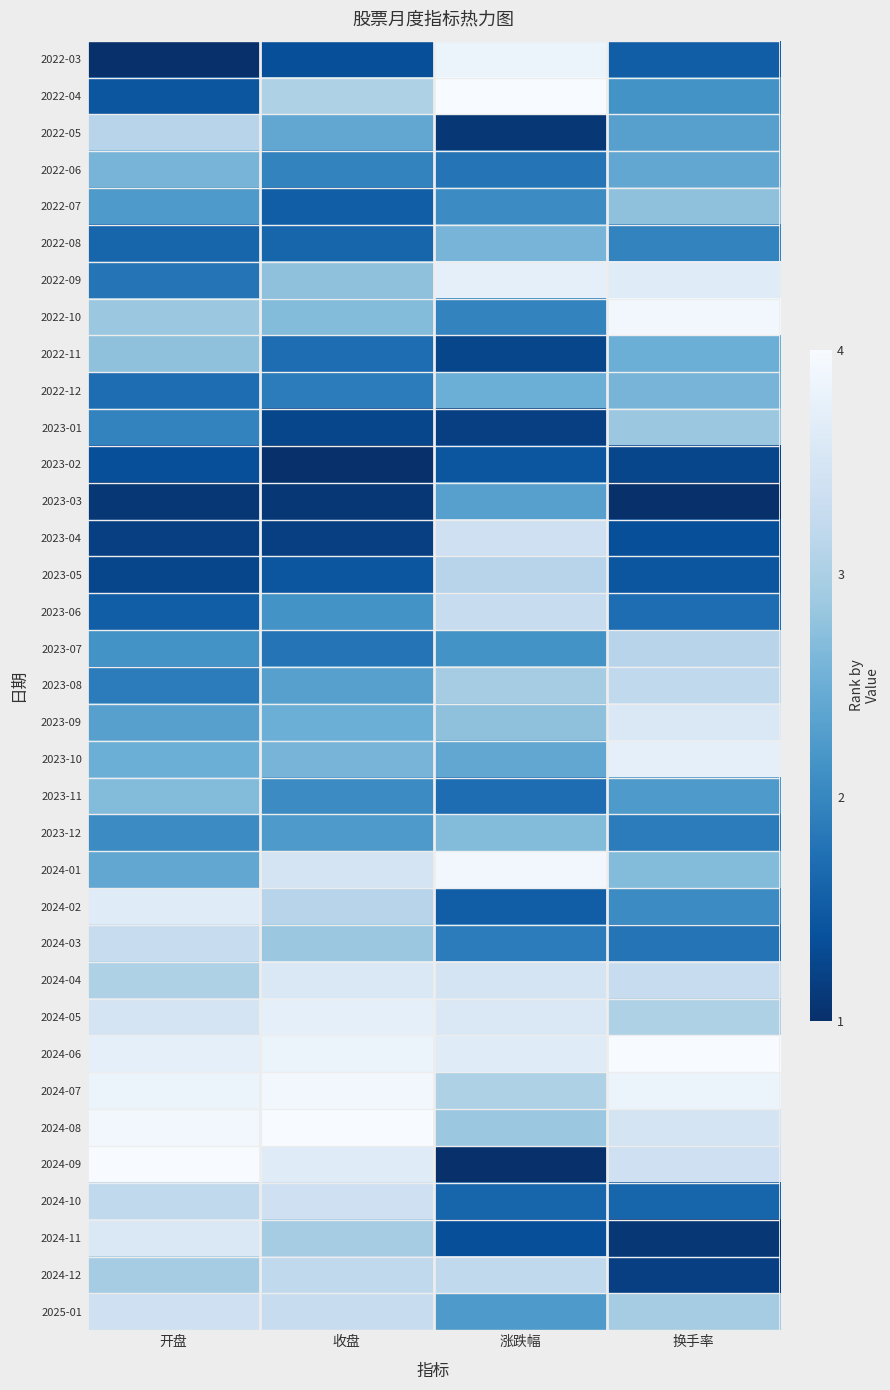

Which series changed the most between 收盘 and 涨跌幅?

2024-09